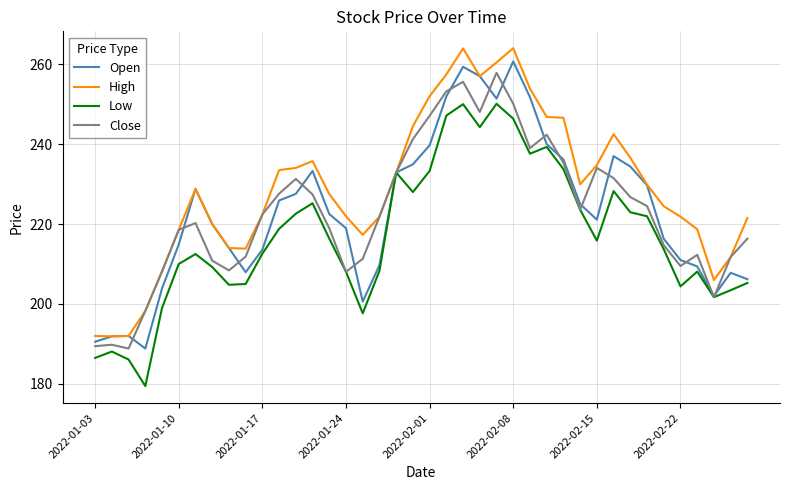

What are all the series names shown in the legend?

Open, High, Low, Close